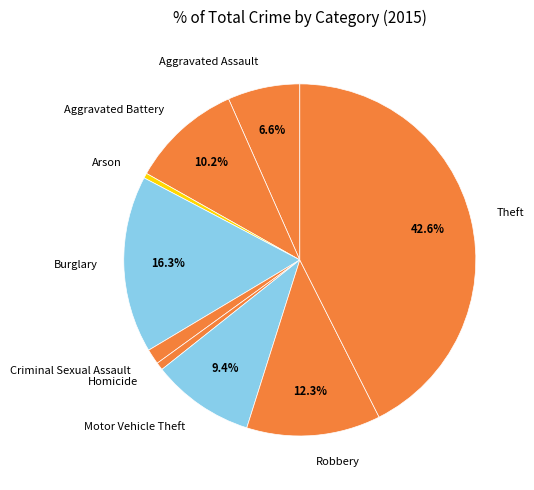

What is the largest slice in the pie chart?

Theft